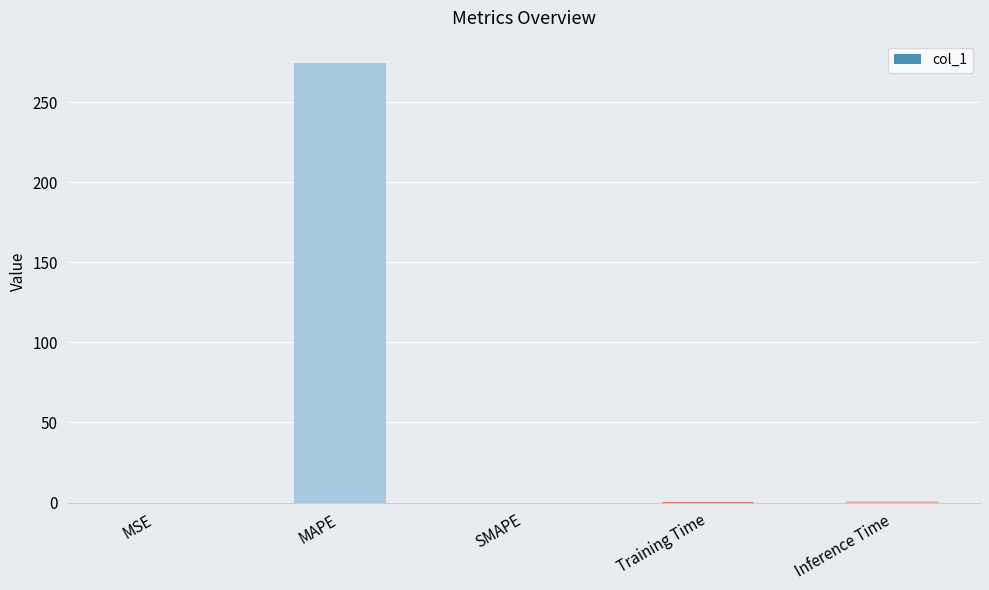

What is the sum of all values?

276.2